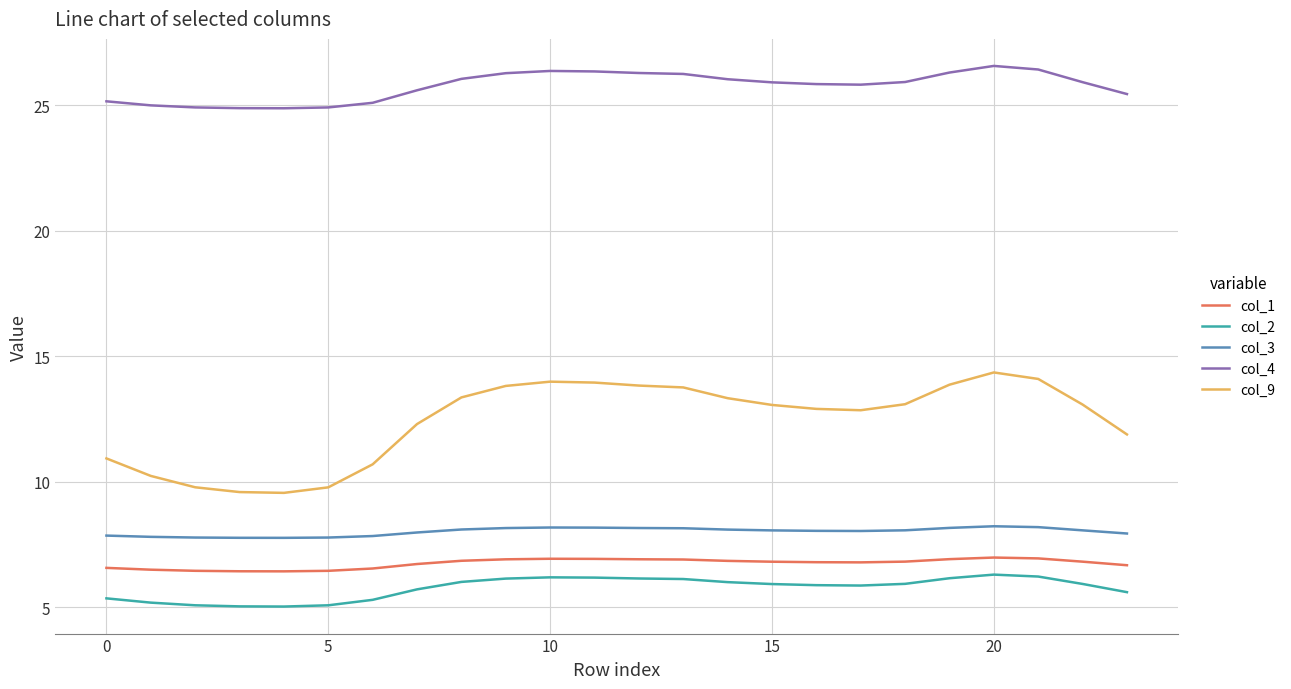

Which series has the widest spread of values?

col_9